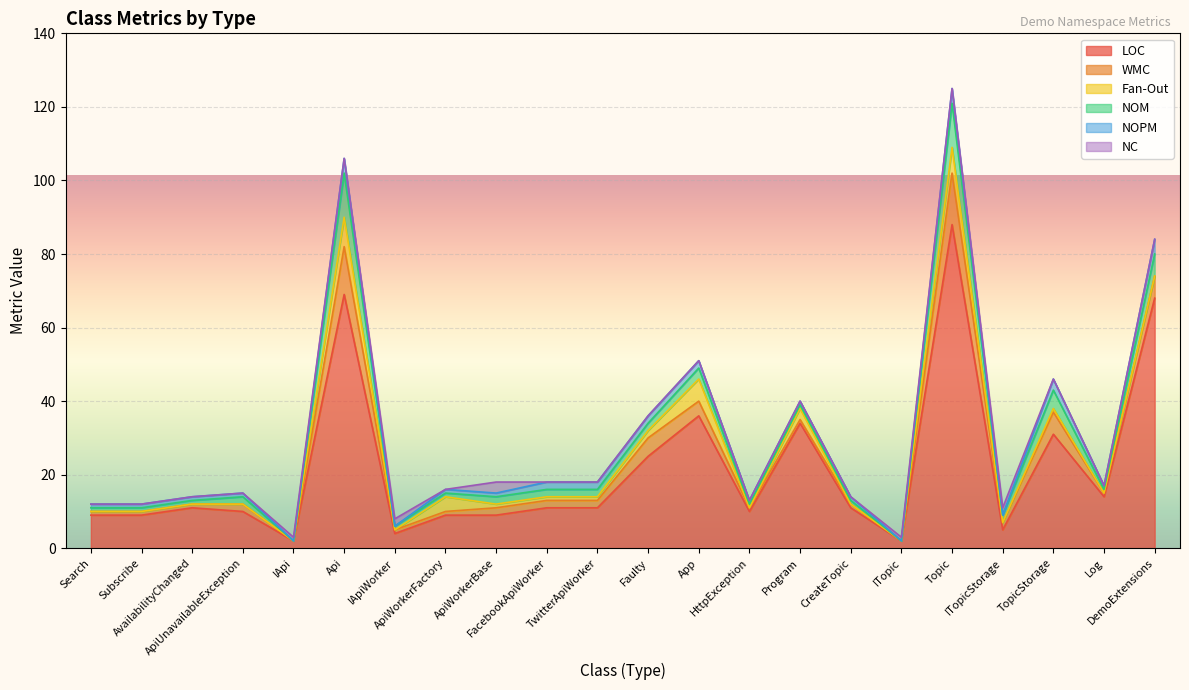

Count the number of categories in the chart.

22